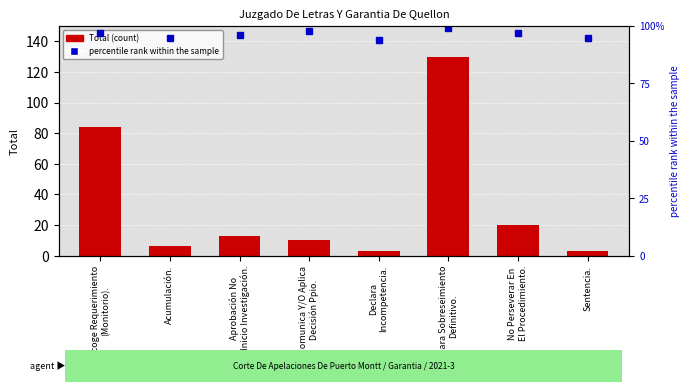

What position from the right is No Perseverar En
El Procedimiento.?

2